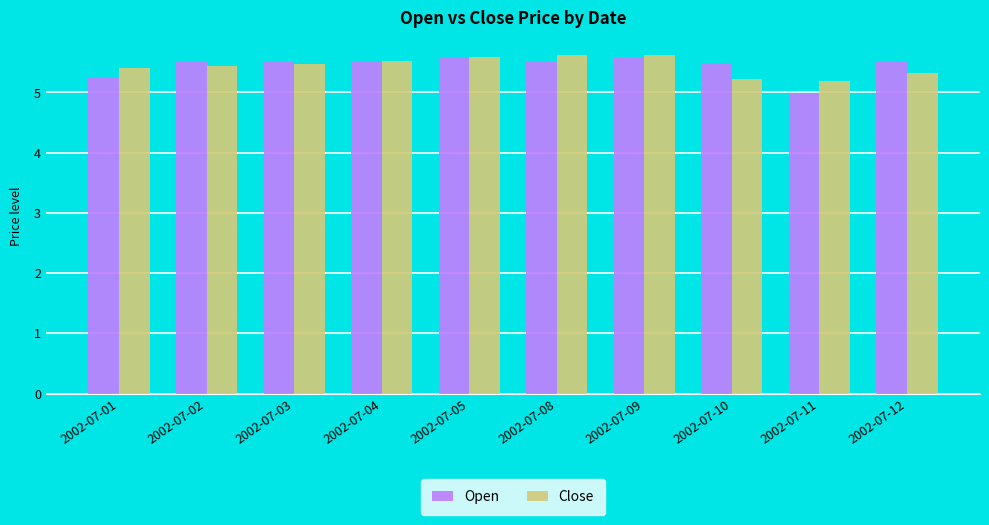

What is the difference between the maximum and minimum values in the Close series?

0.4